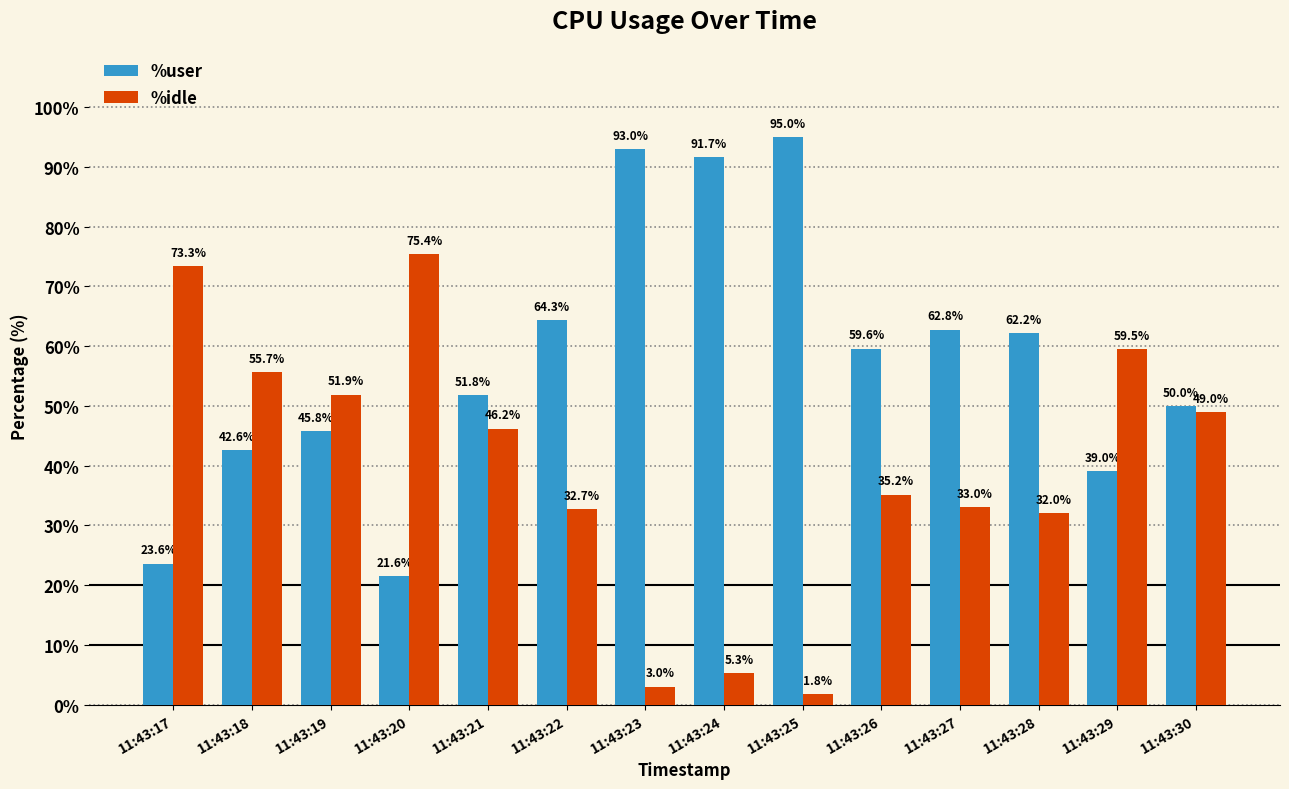

What is the difference between the maximum and minimum values in the %idle series?

73.7